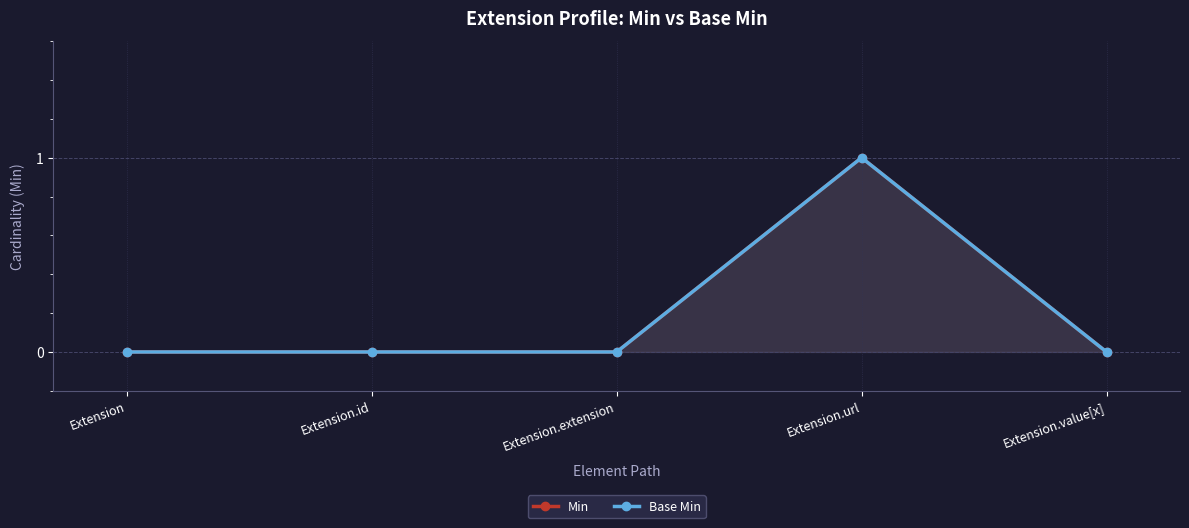

Reading left to right, what are all the values shown in this chart?

Min: 0	0	0	1	0
Base Min: 0	0	0	1	0